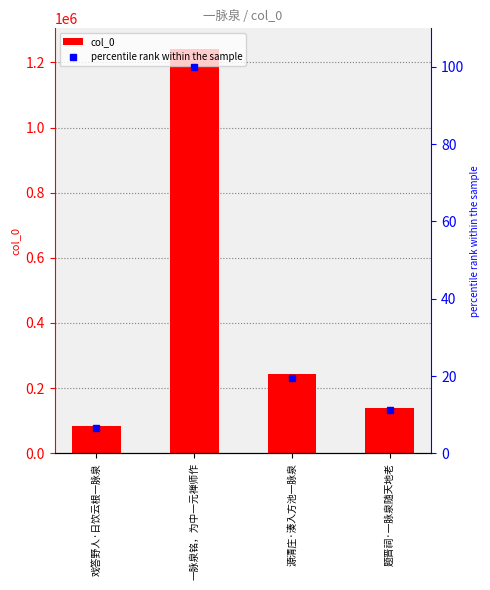

Is it true that percentile rank within the sample equals 100.0 at 一脉泉铭，为中一元禅师作?

True